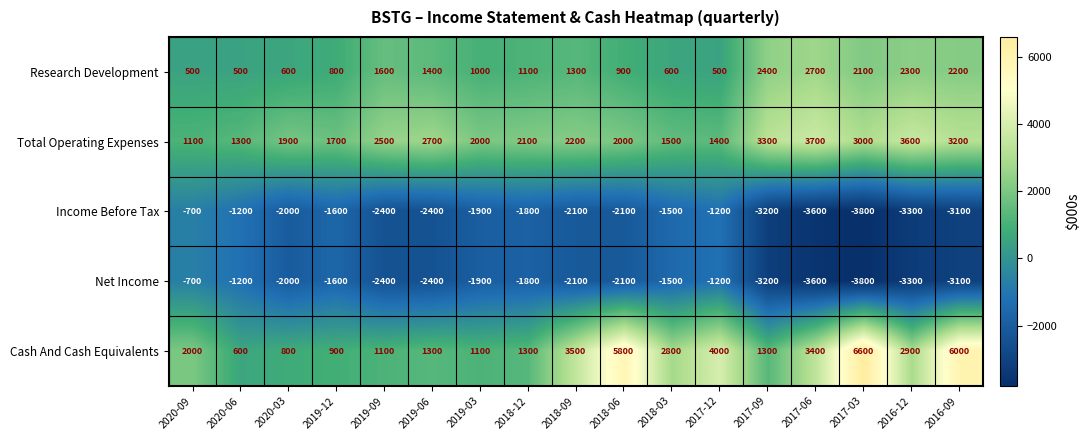

The value of Research Development at 2020-09 is 729. True or false?

False